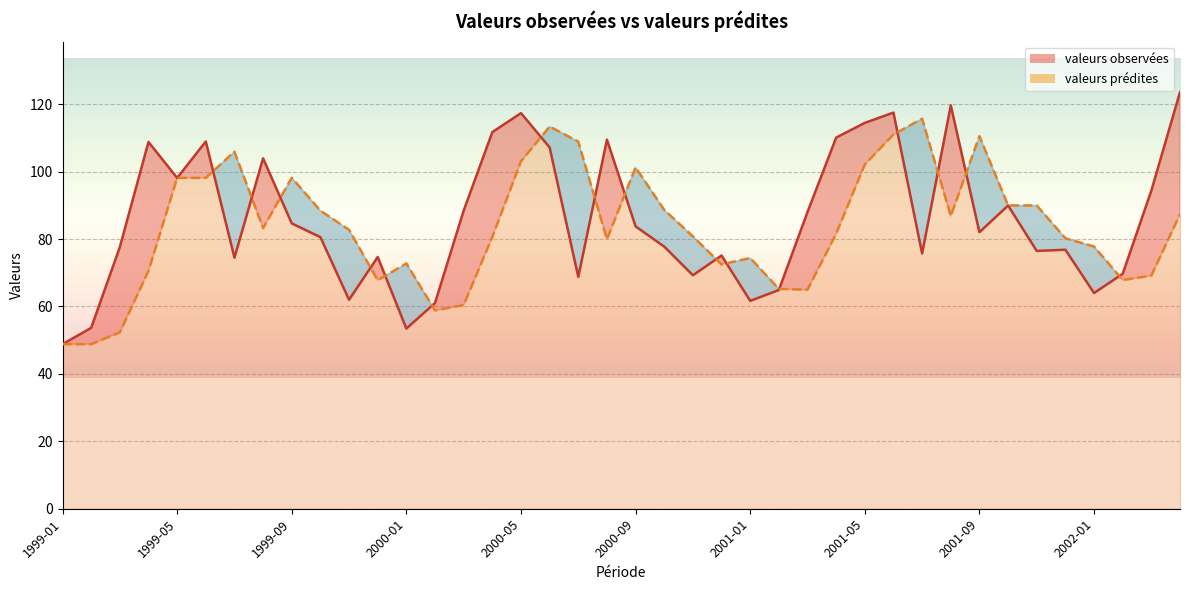

What is the label of the 8th point from the left?

1999-08